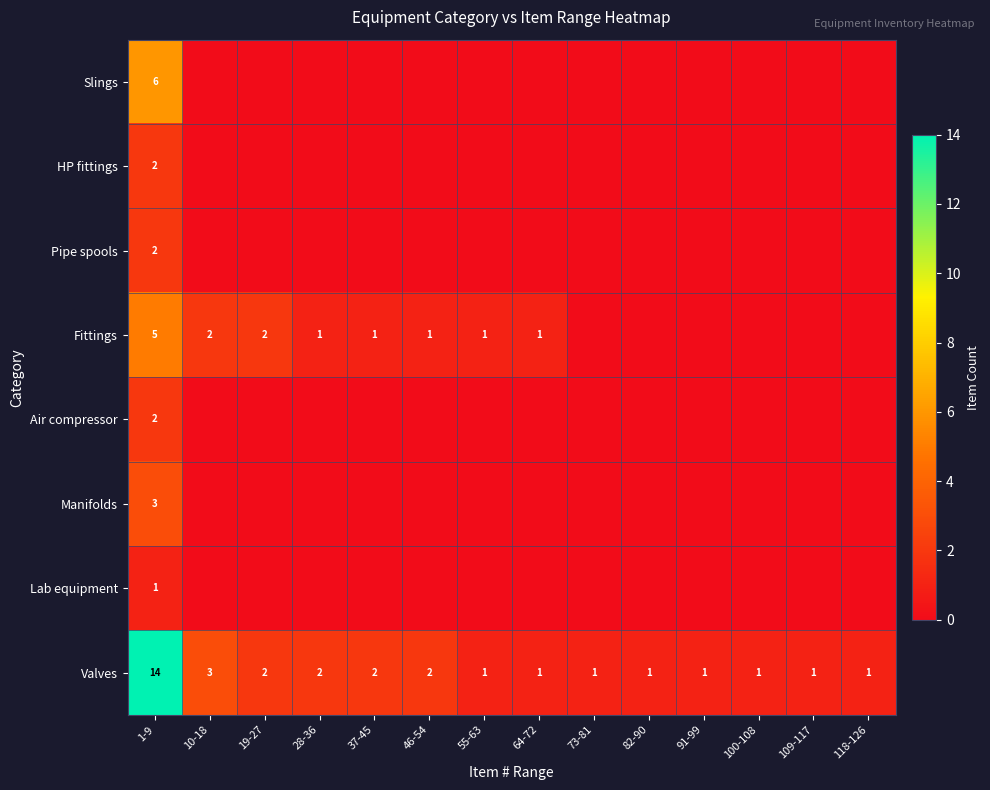

What is the sum of all Valves values?

33